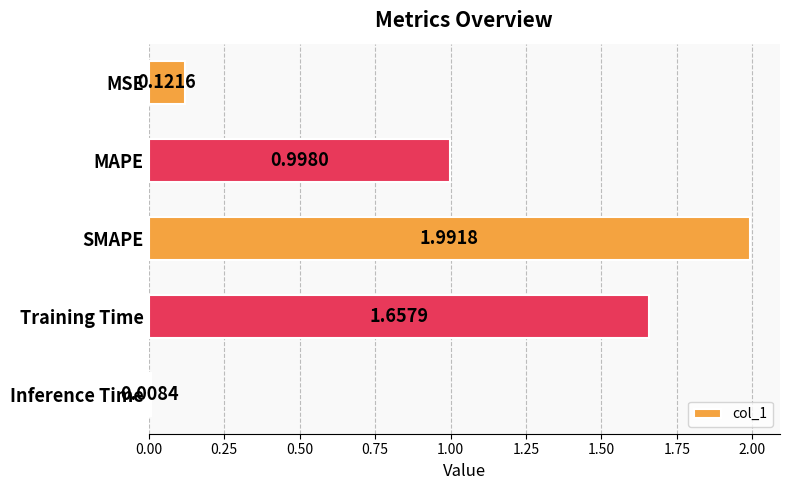

What is the sum of the values at MAPE and Training Time?

2.7